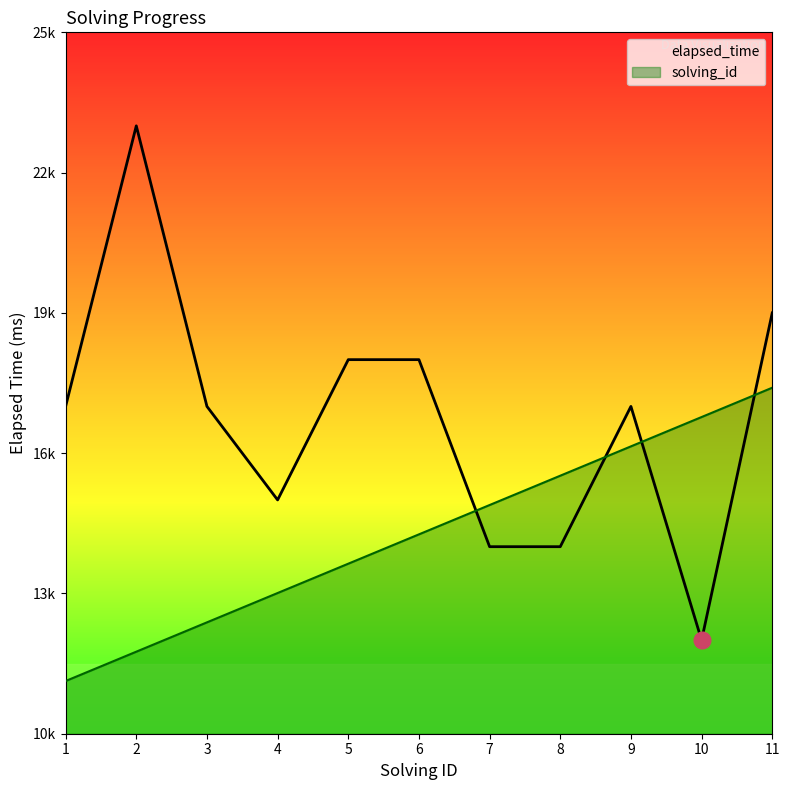

Is it true that elapsed_time equals 23000.0 at 2?

True